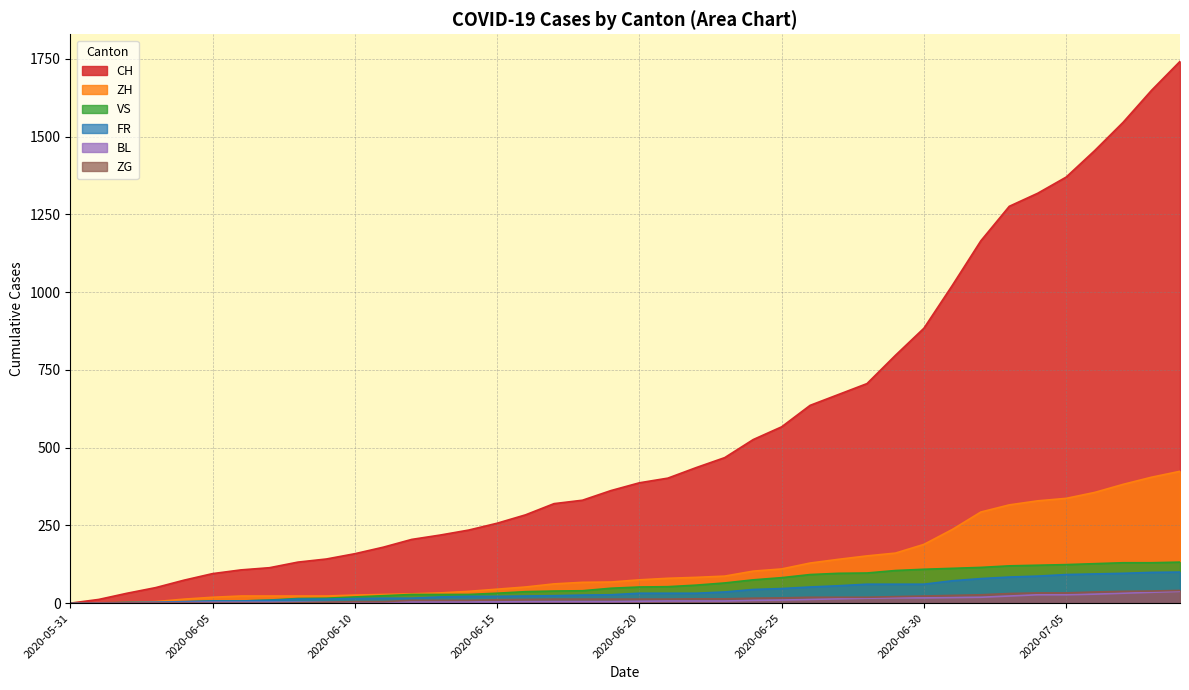

What is the difference between the highest and lowest values at 2020-06-26?

624